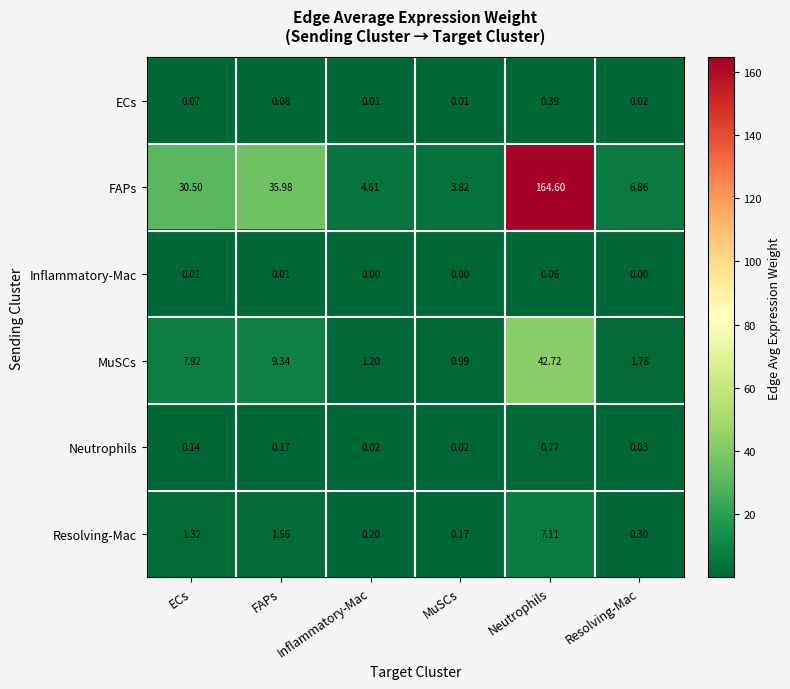

At how many categories does at least one series exceed 120?

1